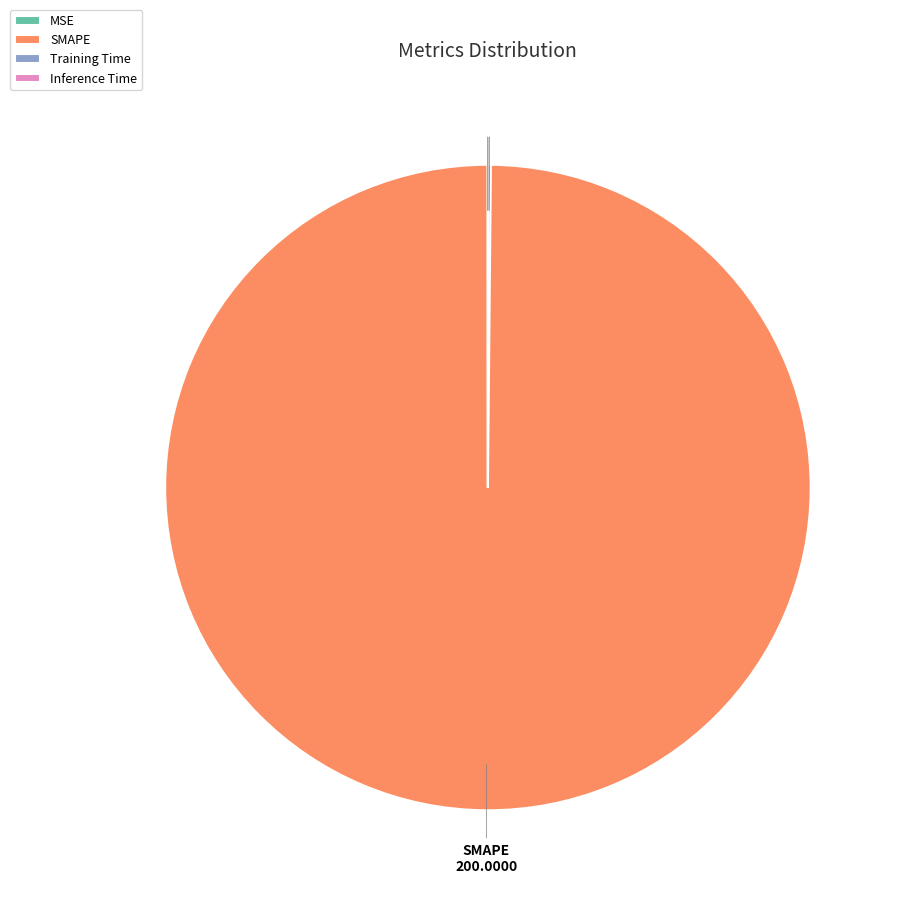

What is the largest slice in the pie chart?

SMAPE